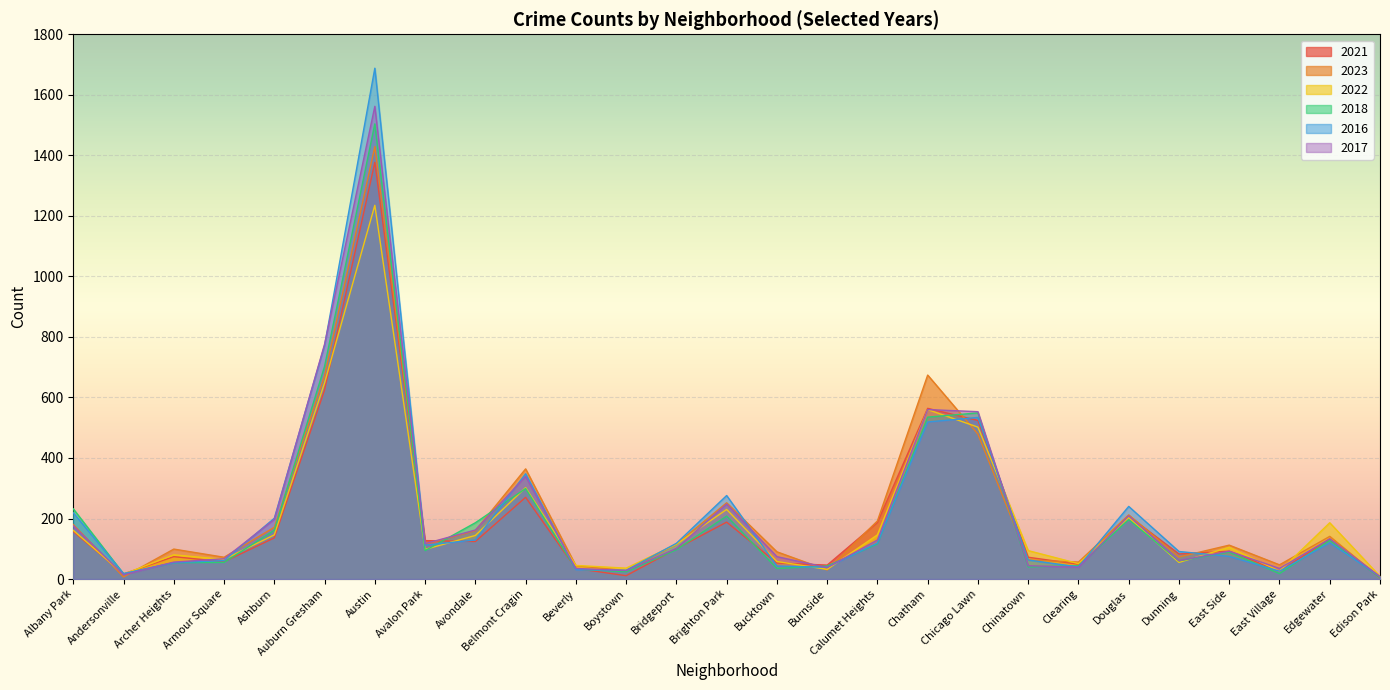

Which series has the largest total across all categories?

2016